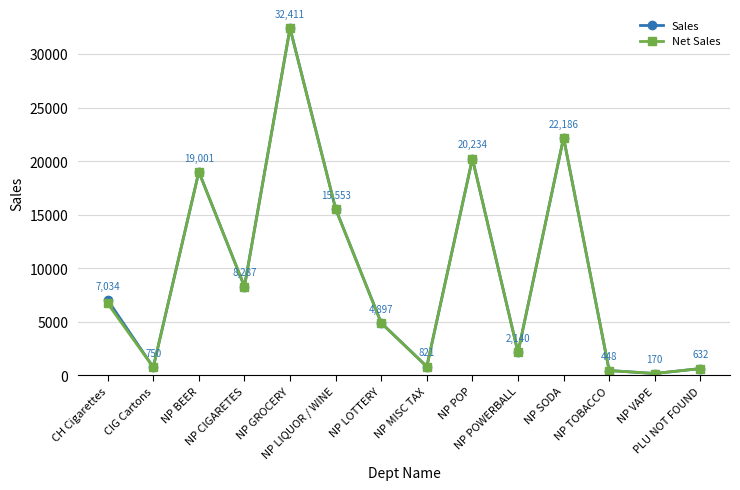

Which series has the largest total across all categories?

Sales